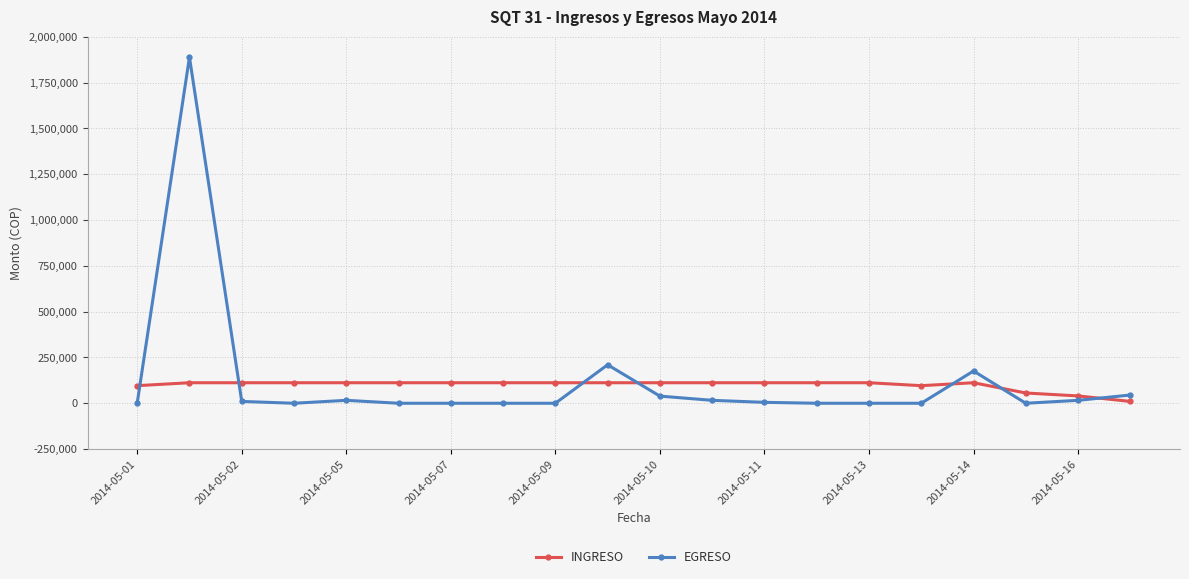

True or false: EGRESO and INGRESO cross at least once.

True